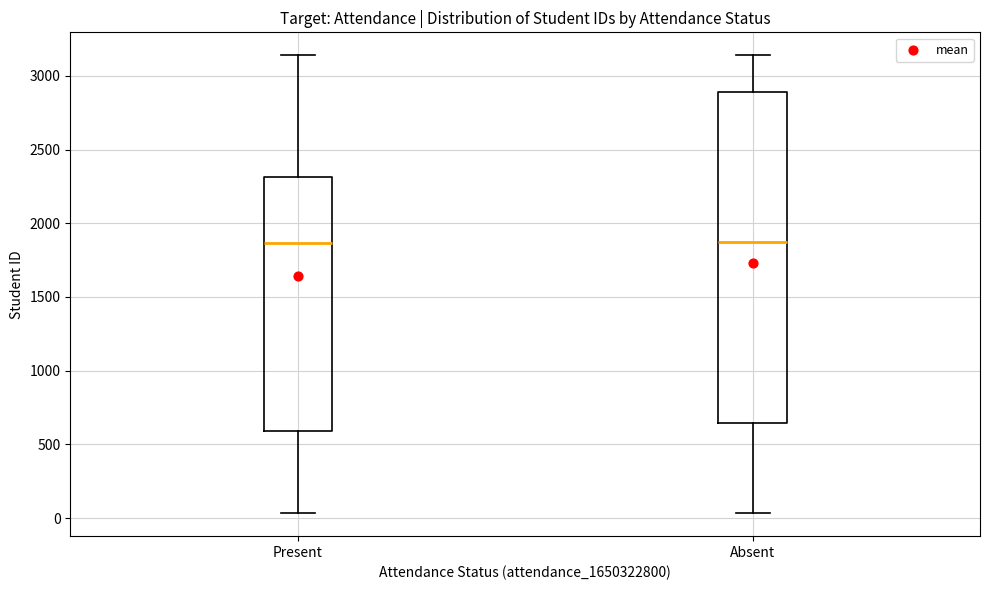

Which box is the tallest, from its lower edge to its upper edge?

Absent